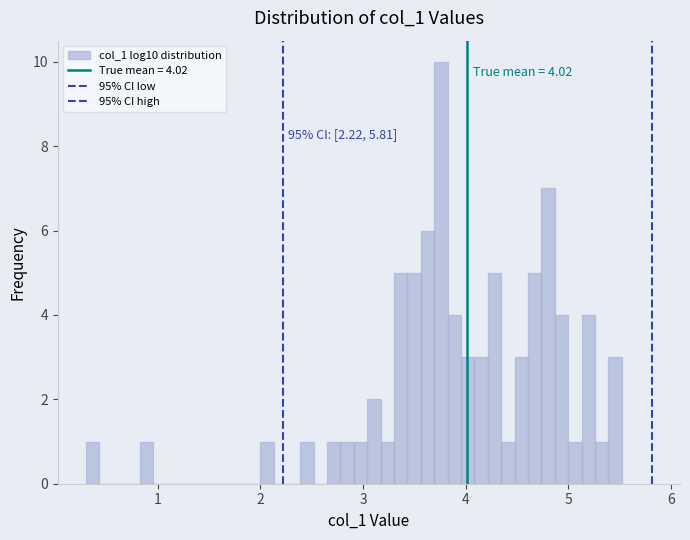

Read against the x-axis, roughly where is the centre of the tallest bar?

3.8